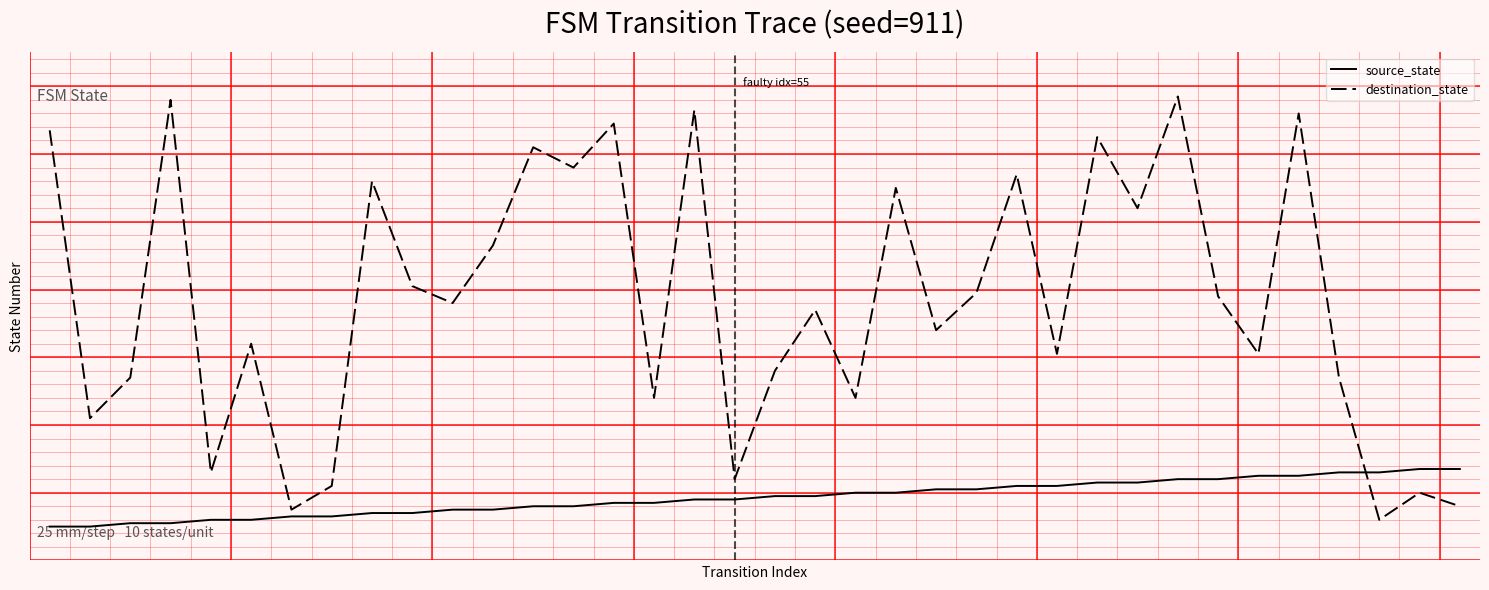

What are all the series names shown in the legend?

source_state, destination_state